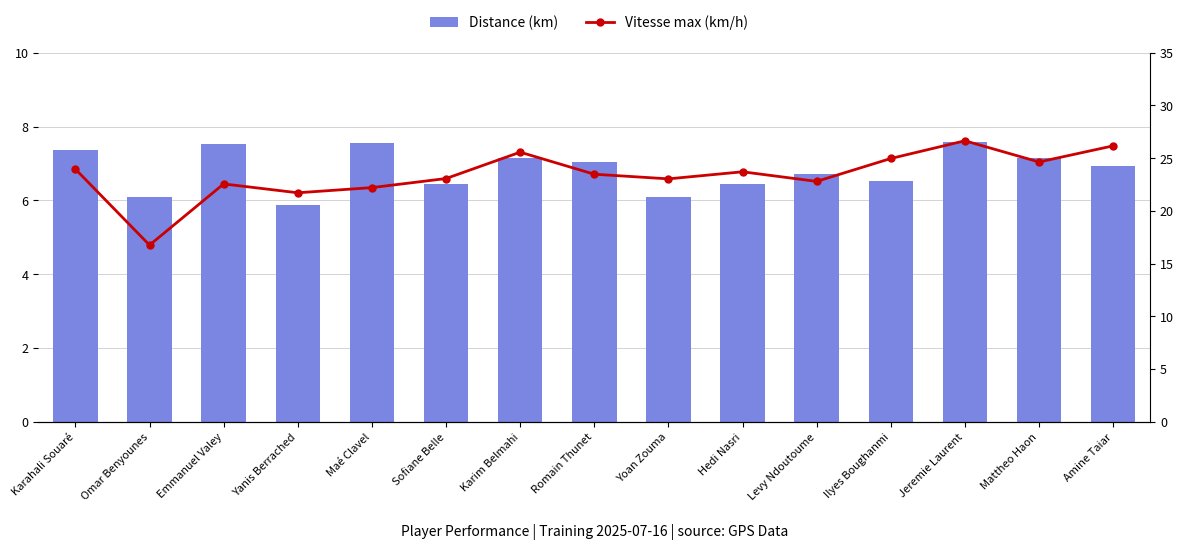

At which label is Distance (km) closest to 6?

Omar Benyounes